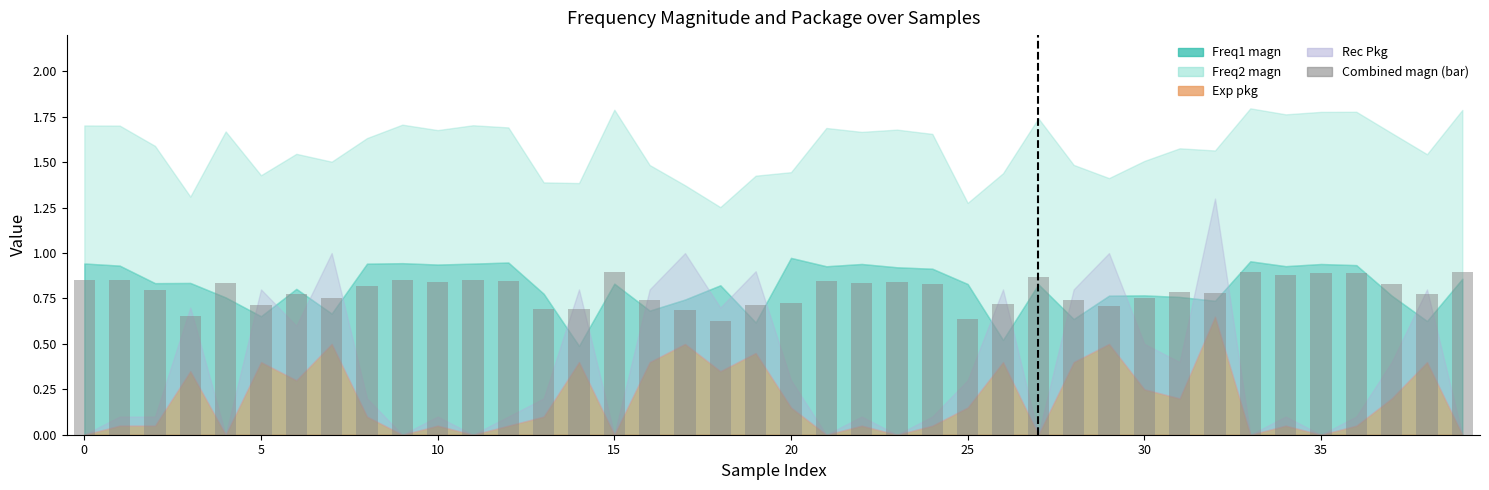

What is the difference between the second highest and second lowest values?

0.3